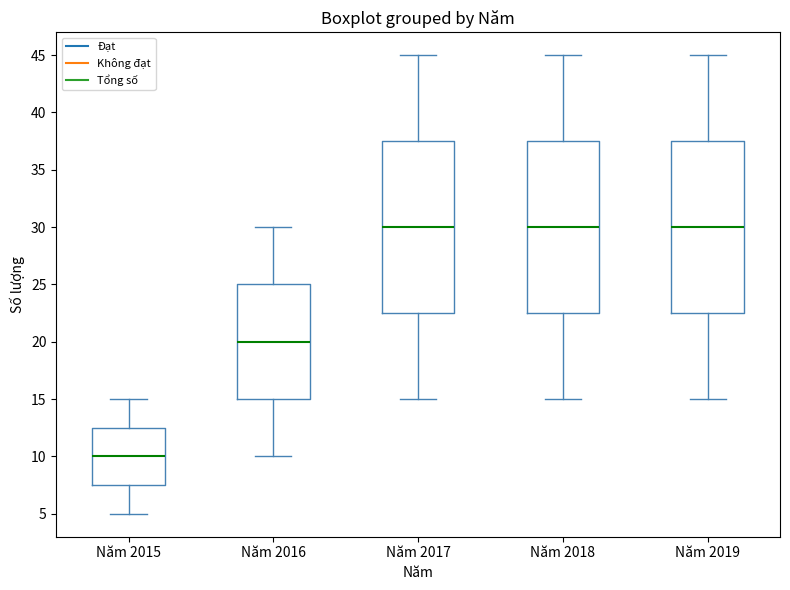

Which box's median line is the lowest?

Năm 2015